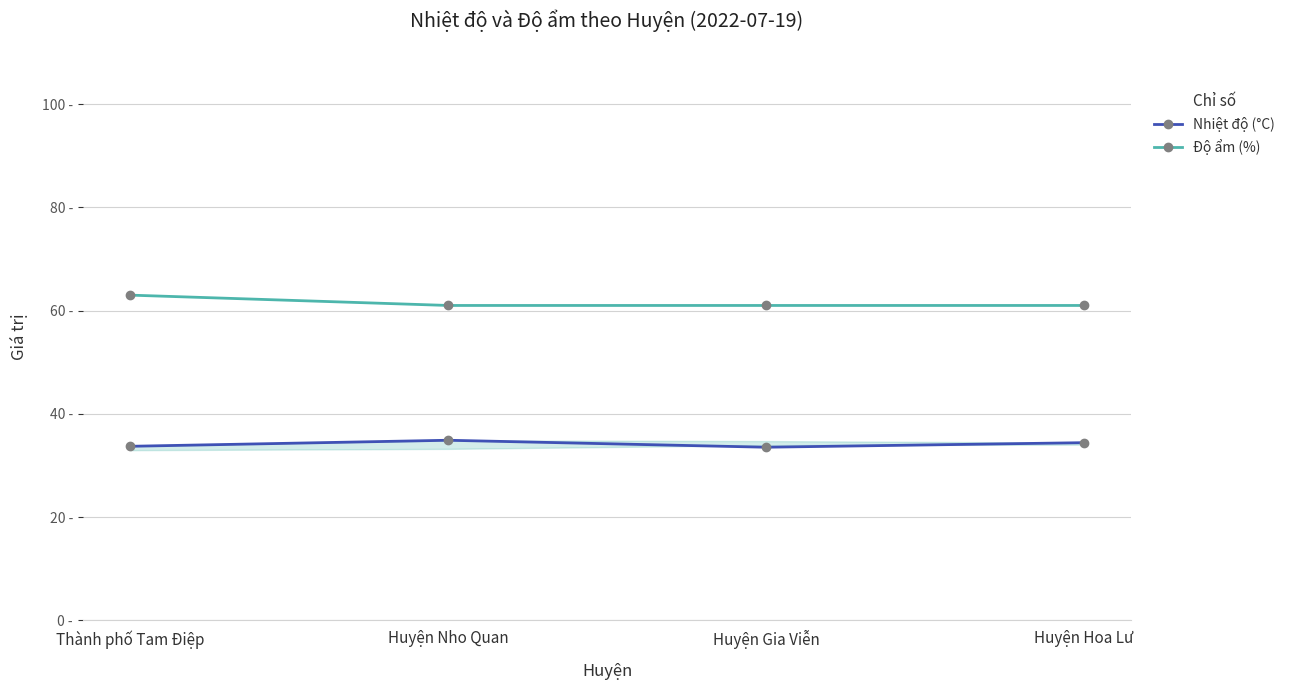

What are all the series names shown in the legend?

Nhiệt độ (°C), Độ ẩm (%)